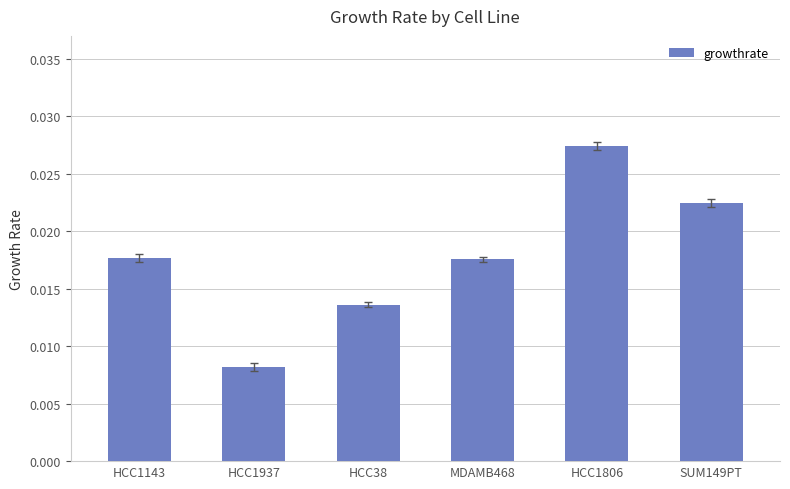

Between HCC1143 and HCC38, which is larger?

HCC1143